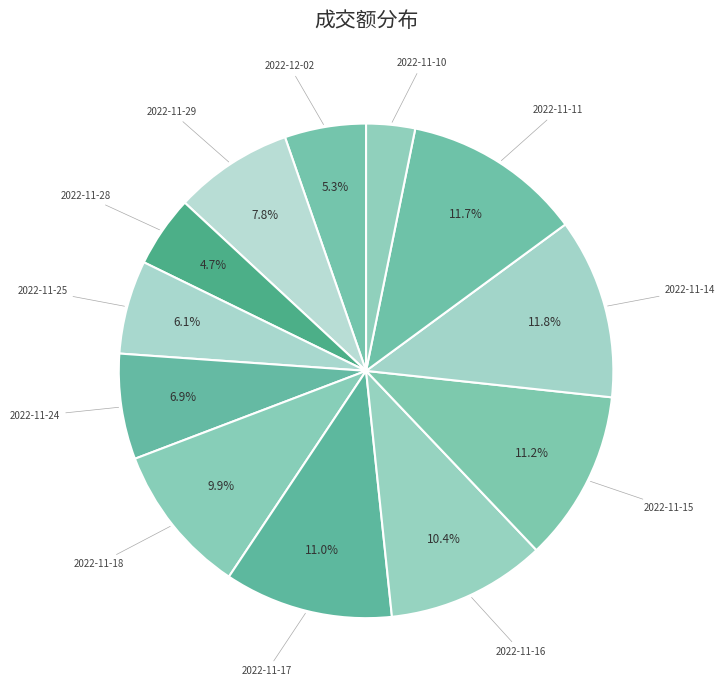

Count the number of slices in the pie.

12